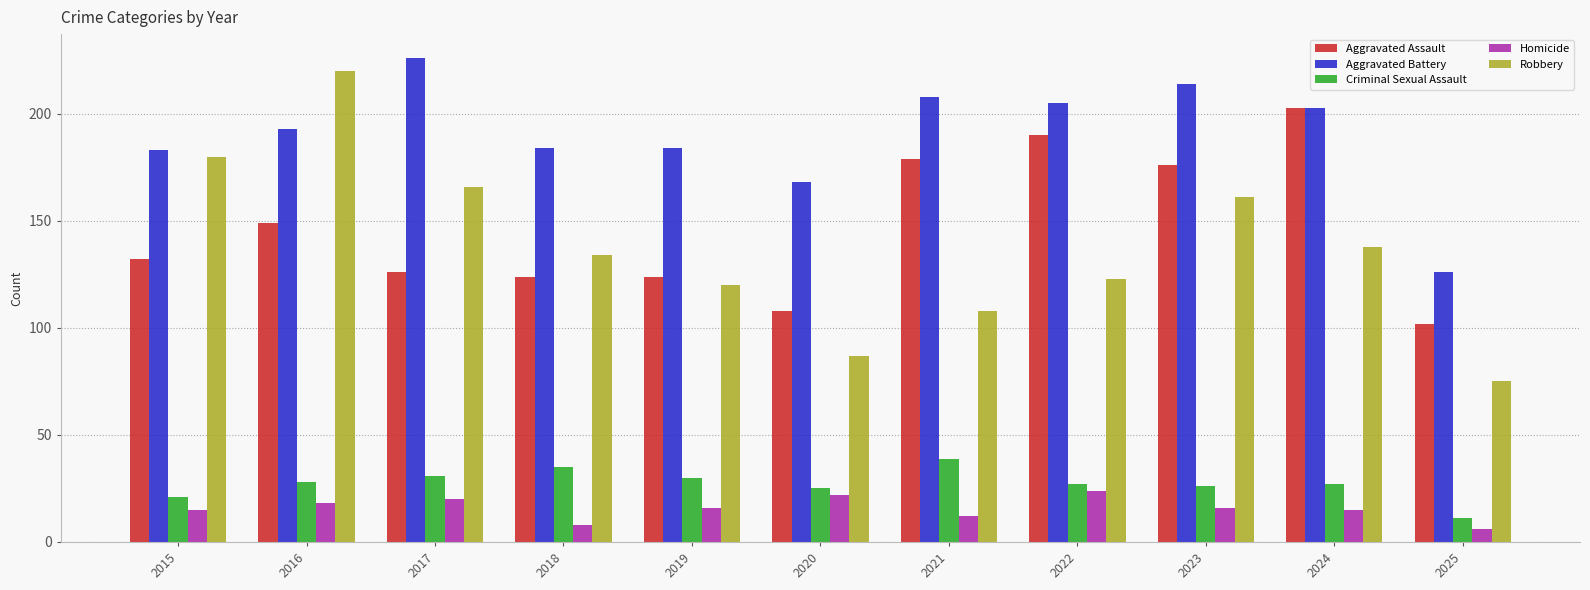

What is the difference between the highest and lowest values at 2017?

206